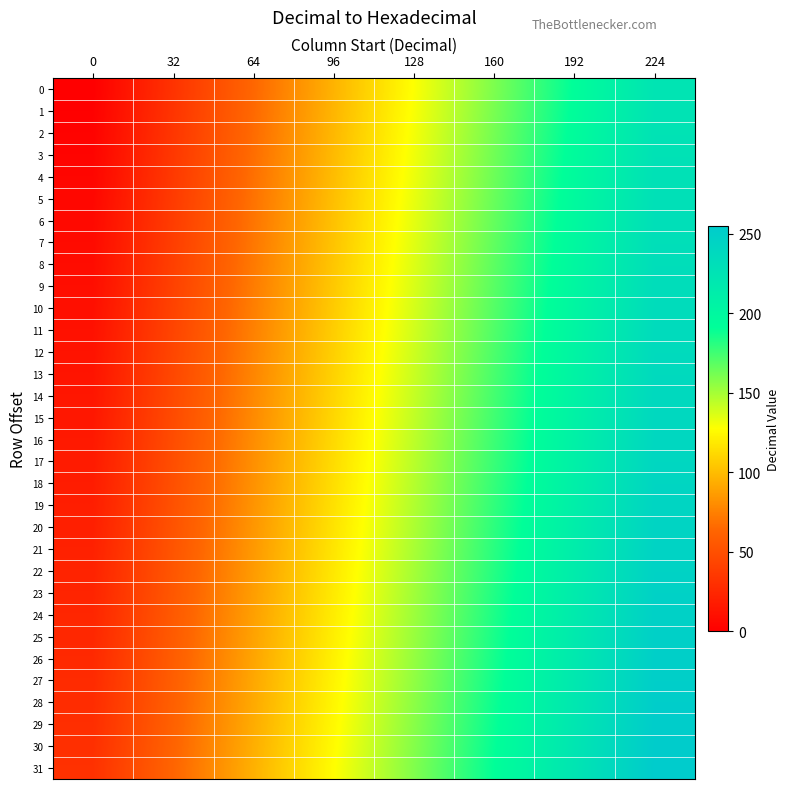

Reading left to right, what are all the values shown in this chart?

0: 0=0	32=32	64=64	96=96	128=128	160=160	192=192	224=224
1: 0=1	32=33	64=65	96=97	128=129	160=161	192=193	224=225
2: 0=2	32=34	64=66	96=98	128=130	160=162	192=194	224=226
3: 0=3	32=35	64=67	96=99	128=131	160=163	192=195	224=227
4: 0=4	32=36	64=68	96=100	128=132	160=164	192=196	224=228
5: 0=5	32=37	64=69	96=101	128=133	160=165	192=197	224=229
6: 0=6	32=38	64=70	96=102	128=134	160=166	192=198	224=230
7: 0=7	32=39	64=71	96=103	128=135	160=167	192=199	224=231
8: 0=8	32=40	64=72	96=104	128=136	160=168	192=200	224=232
9: 0=9	32=41	64=73	96=105	128=137	160=169	192=201	224=233
10: 0=10	32=42	64=74	96=106	128=138	160=170	192=202	224=234
11: 0=11	32=43	64=75	96=107	128=139	160=171	192=203	224=235
12: 0=12	32=44	64=76	96=108	128=140	160=172	192=204	224=236
13: 0=13	32=45	64=77	96=109	128=141	160=173	192=205	224=237
14: 0=14	32=46	64=78	96=110	128=142	160=174	192=206	224=238
15: 0=15	32=47	64=79	96=111	128=143	160=175	192=207	224=239
16: 0=16	32=48	64=80	96=112	128=144	160=176	192=208	224=240
17: 0=17	32=49	64=81	96=113	128=145	160=177	192=209	224=241
18: 0=18	32=50	64=82	96=114	128=146	160=178	192=210	224=242
19: 0=19	32=51	64=83	96=115	128=147	160=179	192=211	224=243
20: 0=20	32=52	64=84	96=116	128=148	160=180	192=212	224=244
21: 0=21	32=53	64=85	96=117	128=149	160=181	192=213	224=245
22: 0=22	32=54	64=86	96=118	128=150	160=182	192=214	224=246
23: 0=23	32=55	64=87	96=119	128=151	160=183	192=215	224=247
24: 0=24	32=56	64=88	96=120	128=152	160=184	192=216	224=248
25: 0=25	32=57	64=89	96=121	128=153	160=185	192=217	224=249
26: 0=26	32=58	64=90	96=122	128=154	160=186	192=218	224=250
27: 0=27	32=59	64=91	96=123	128=155	160=187	192=219	224=251
28: 0=28	32=60	64=92	96=124	128=156	160=188	192=220	224=252
29: 0=29	32=61	64=93	96=125	128=157	160=189	192=221	224=253
30: 0=30	32=62	64=94	96=126	128=158	160=190	192=222	224=254
31: 0=31	32=63	64=95	96=127	128=159	160=191	192=223	224=255